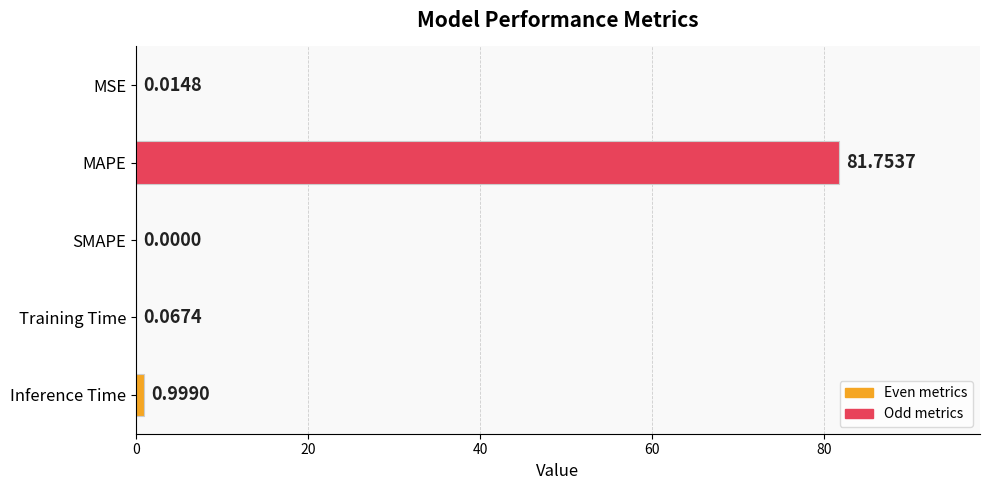

What is the change in value from MAPE to Training Time?

-81.7